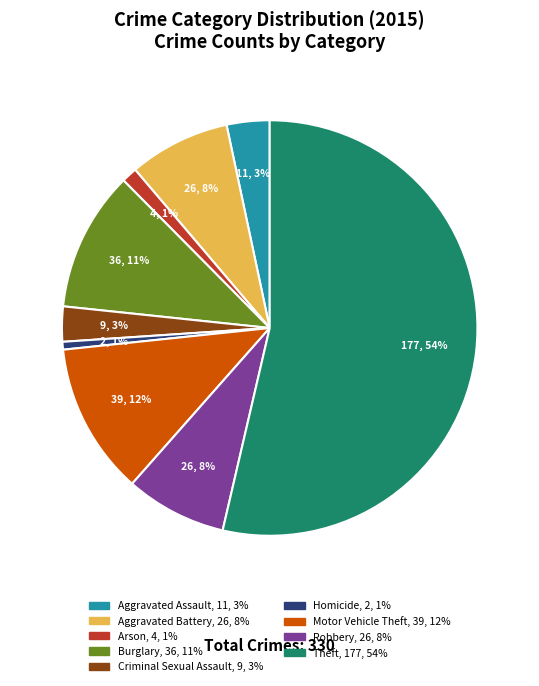

Do Homicide and Robbery together represent more than half of the pie?

No